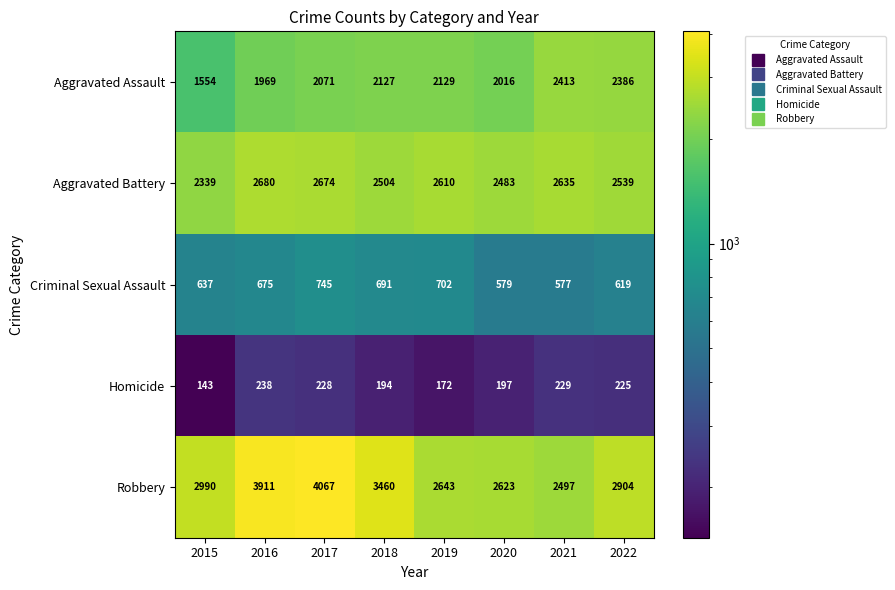

Count the number of categories in the chart.

8